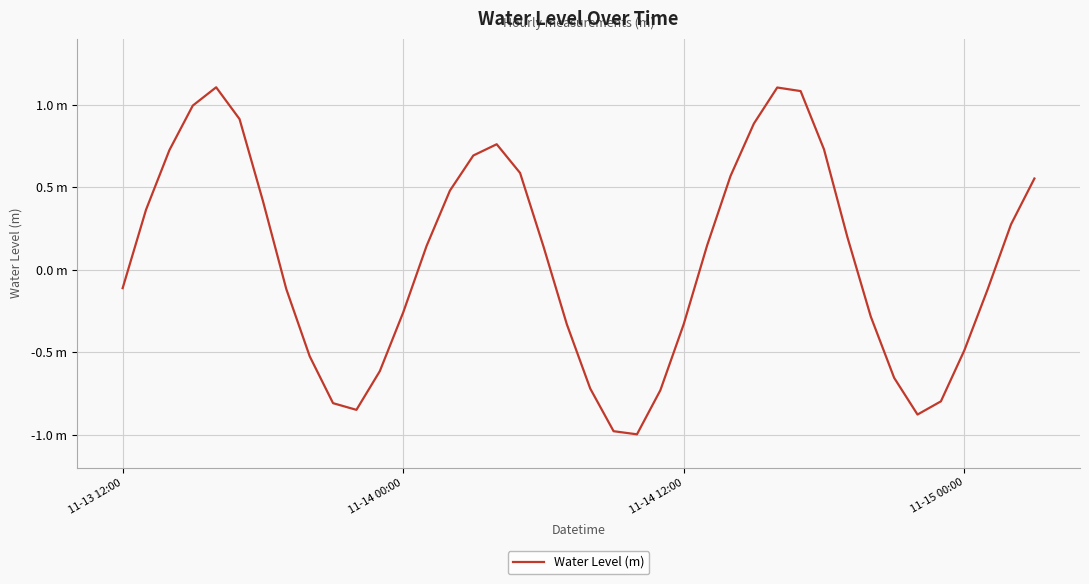

Does the chart display data point markers on the line(s)?

No